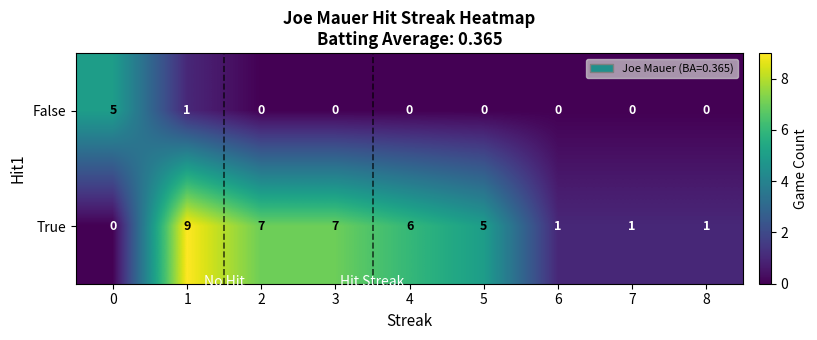

Which series has the largest total across all categories?

True